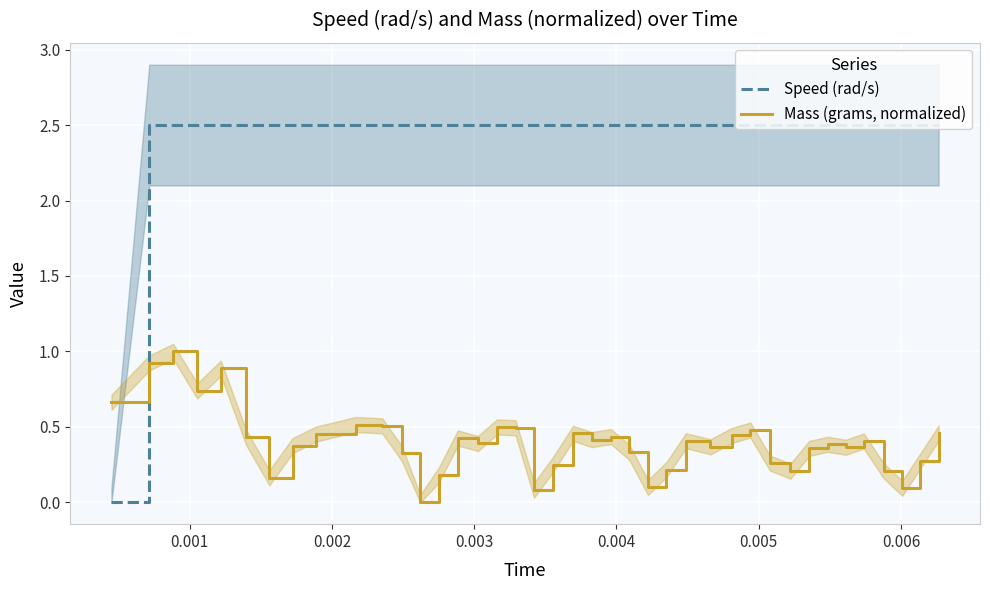

What is the sum of all Speed (rad/s) values?

97.5